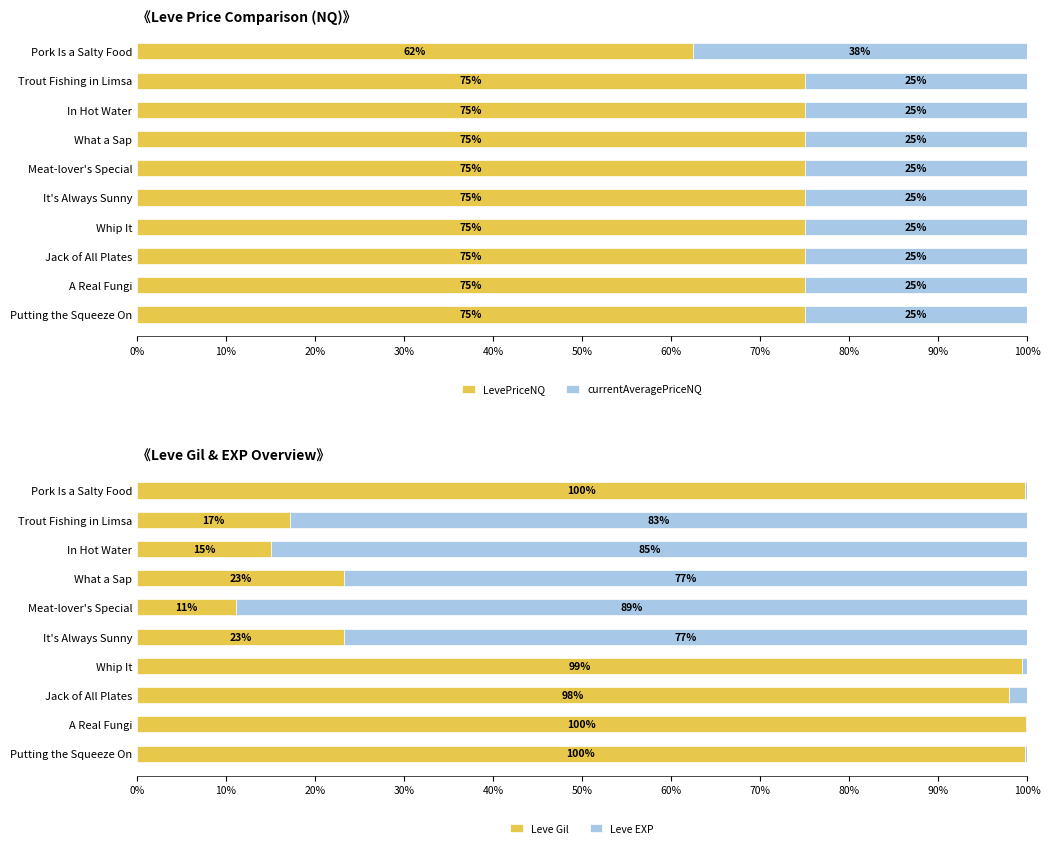

How many data points in currentAveragePriceNQ are above 25?

1